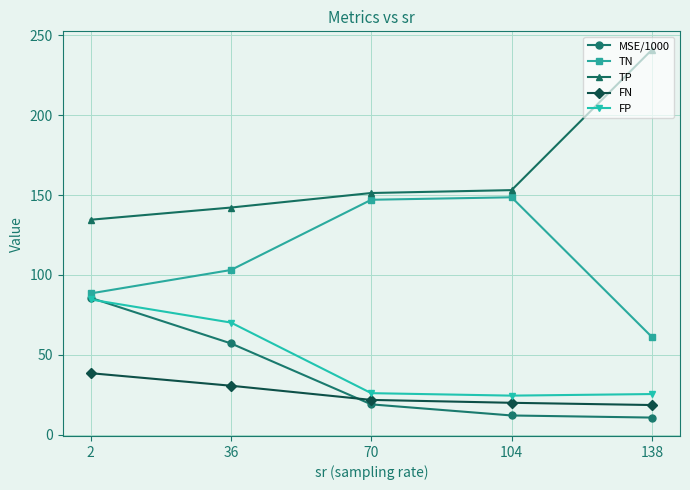

At which category is the sum across all series the highest?

2